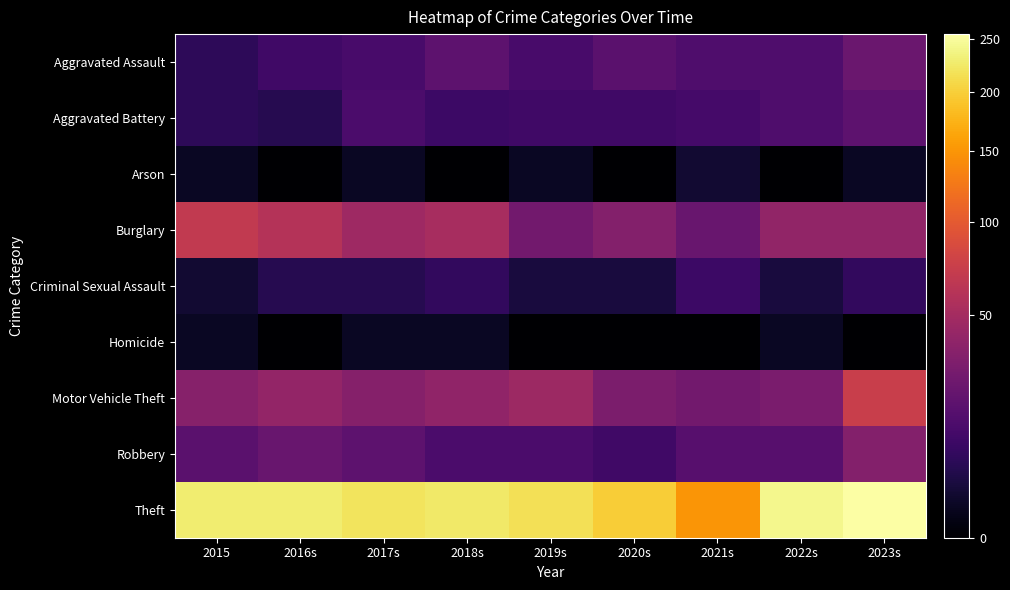

At which category does the chart reach its peak across all series?

2023s